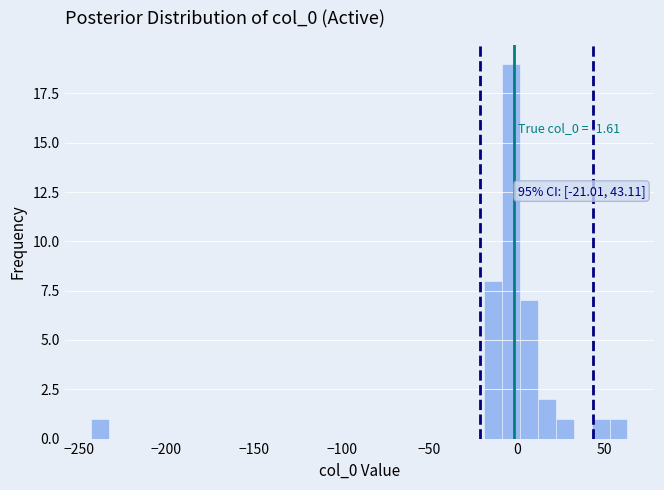

Around what value on the x-axis is the tallest bar? Give the approximate position of its centre, as read against the axis.

-5